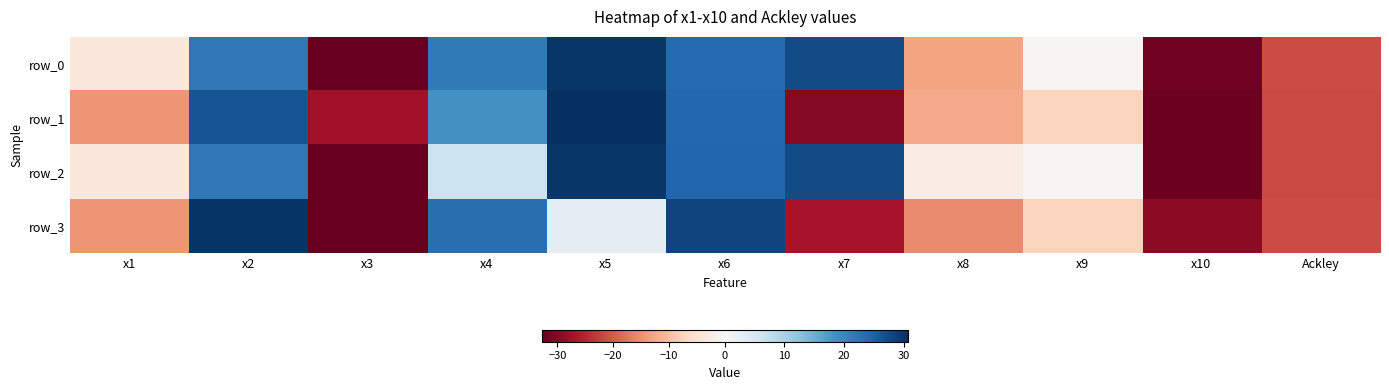

Which category has the highest value in the row_3 series?

x2